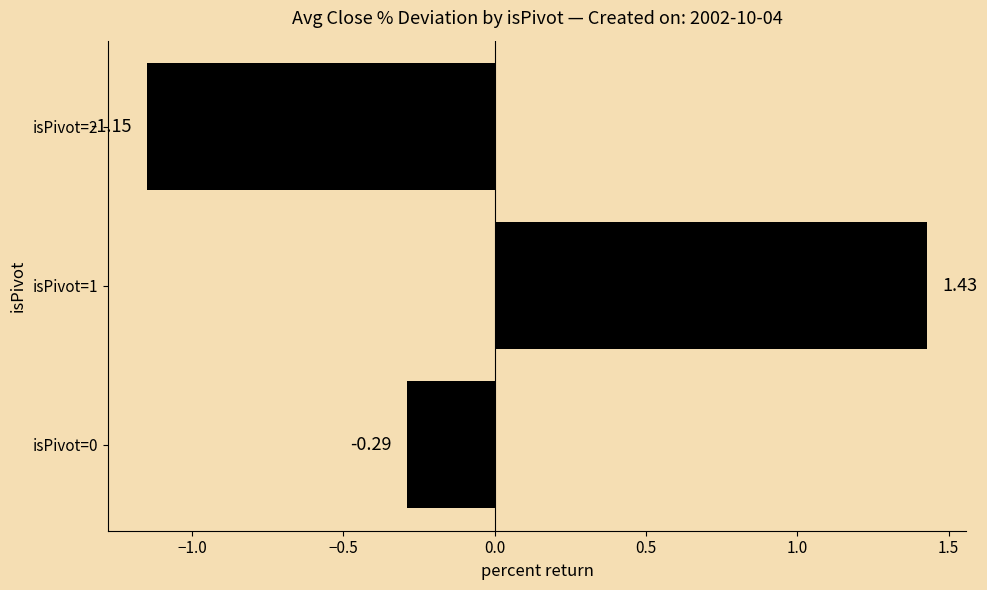

What is the sum of the values at isPivot=0 and isPivot=1?

1.1